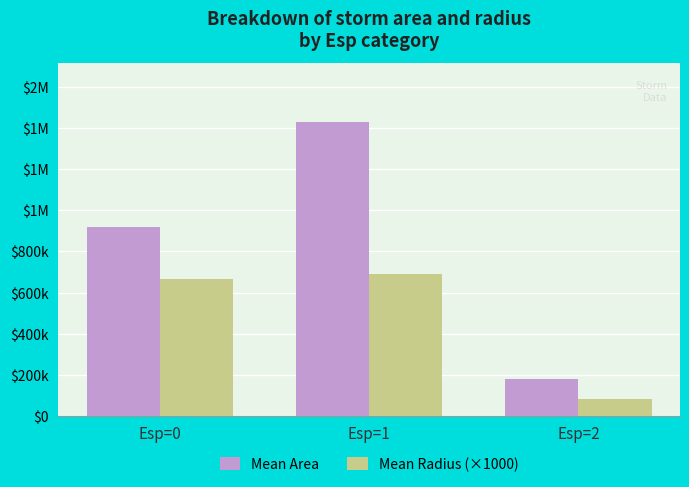

What is the difference between the maximum and second lowest values in the Mean Radius (×1000) series?

24200.0